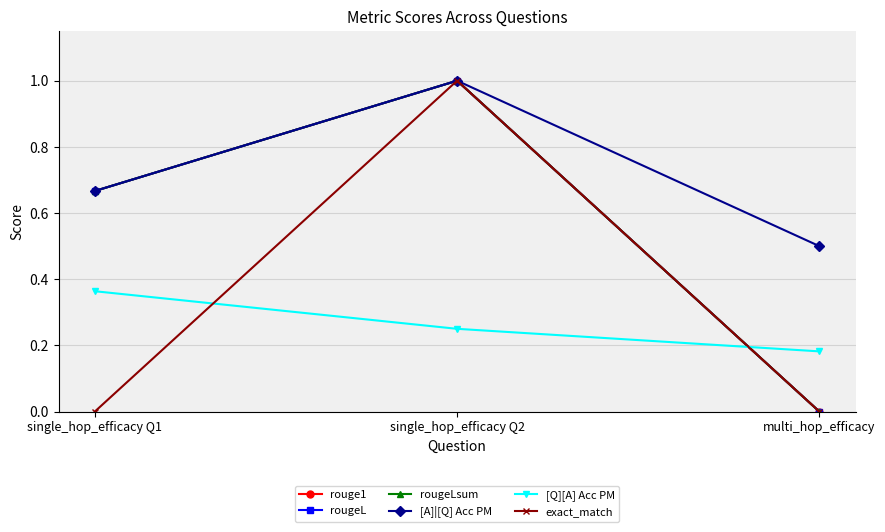

Which series has the largest total across all categories?

[A]|[Q] Acc PM